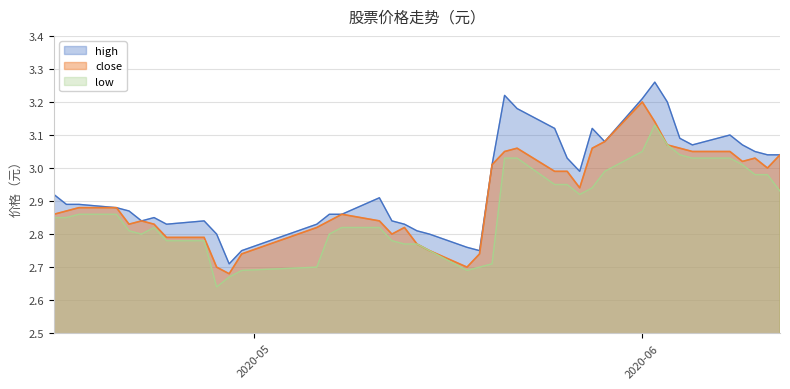

Rank the series by their maximum value, from lowest to highest.

low, close, high